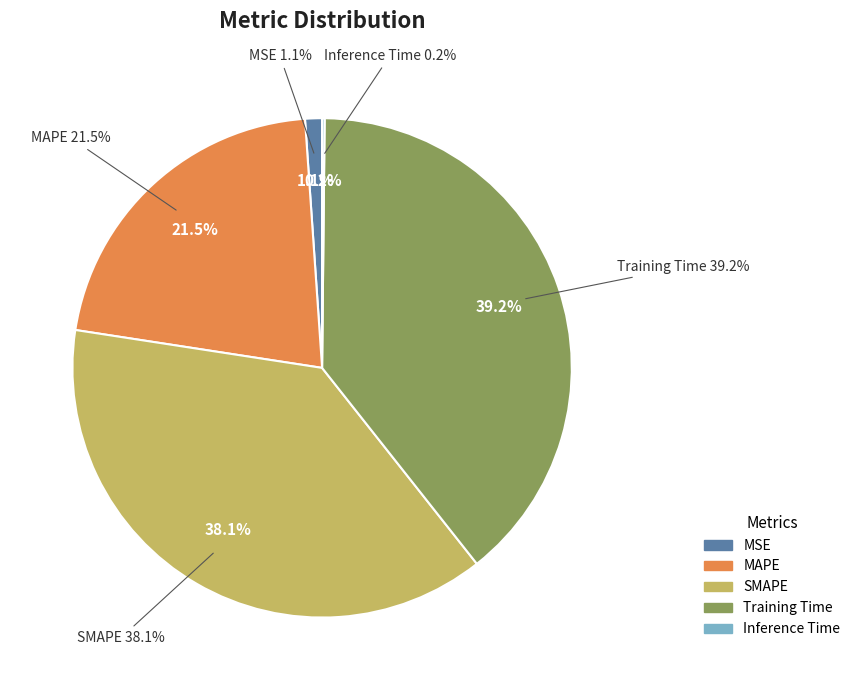

Is it true that SMAPE is 38% of the pie?

True